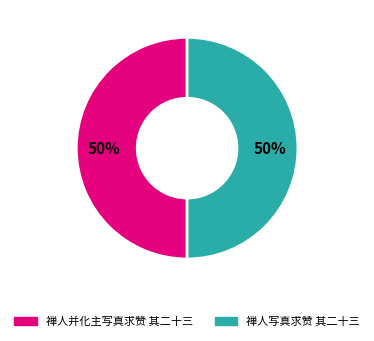

Approximately how many times larger is the value at 禅人并化主写真求赞 其二十三 compared to 禅人写真求赞 其二十三?

1.0